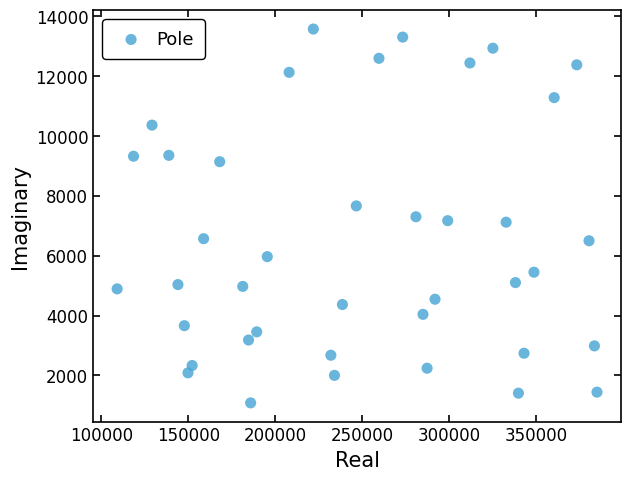

What is the range of Y values (max minus min)?

12498